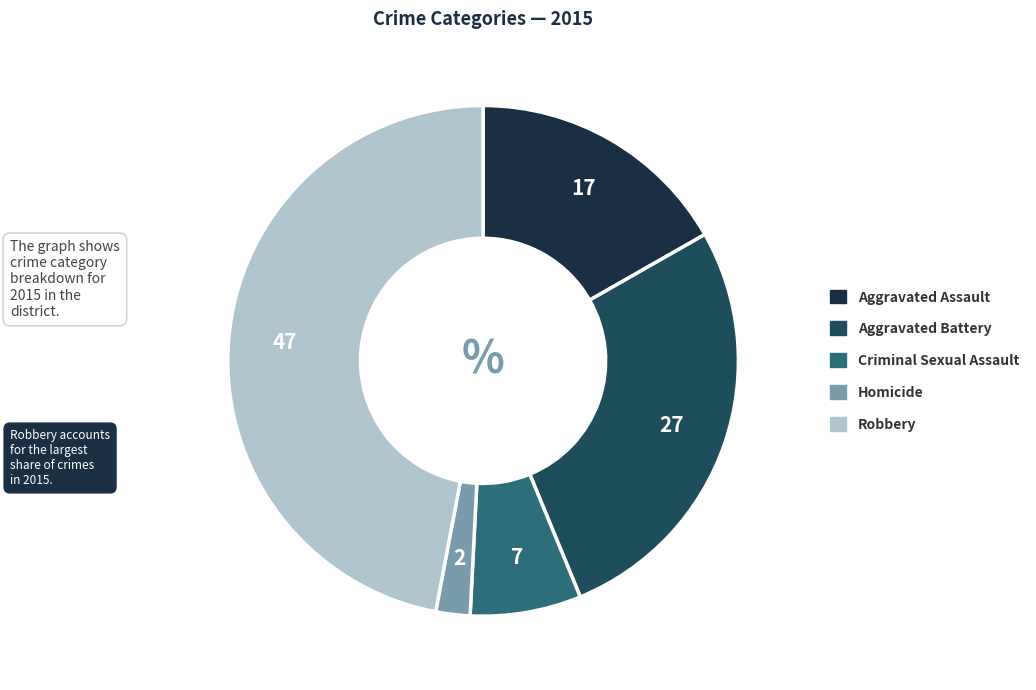

To the nearest percent, what is the difference between the Homicide and Aggravated Battery slice percentages?

25%